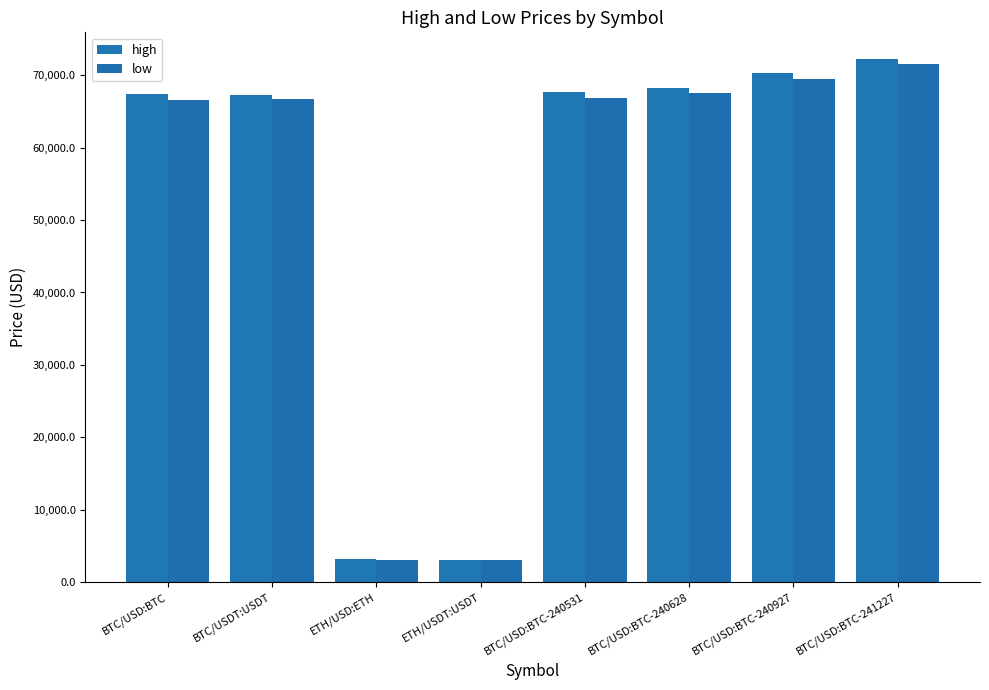

What is the label of the 2nd bar from the right?

BTC/USD:BTC-240927